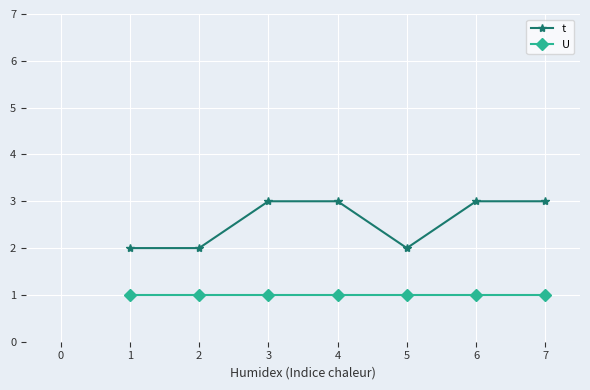

Is it true that t equals 1 at 5?

False